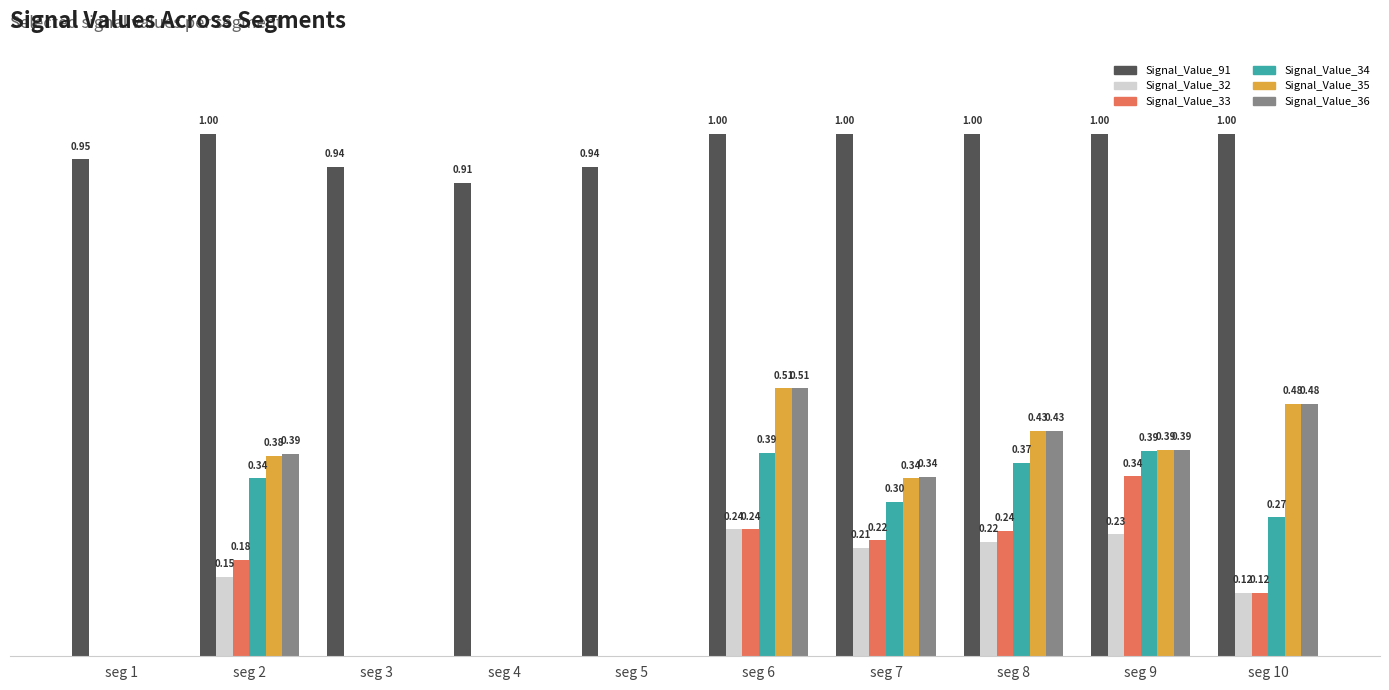

Which series has the largest total across all categories?

Signal_Value_91